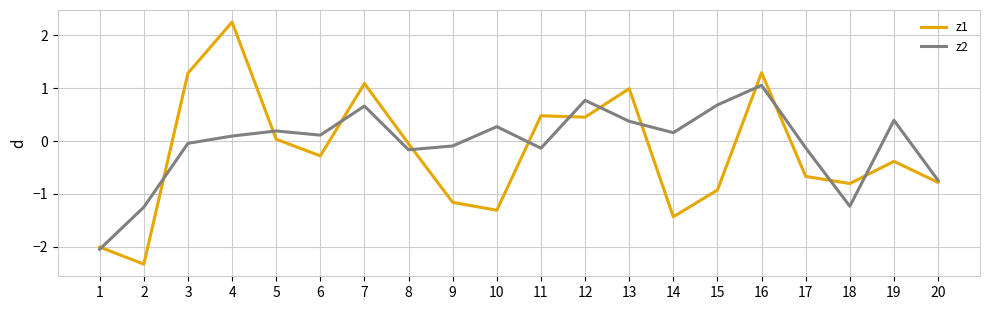

Which series has the largest range (max minus min)?

z1